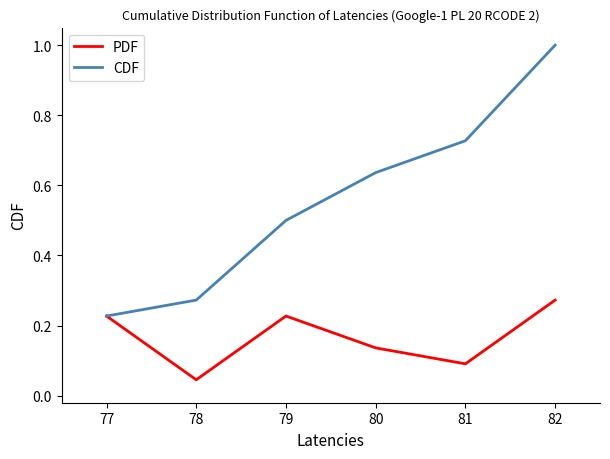

At which category is the sum across all series the highest?

82